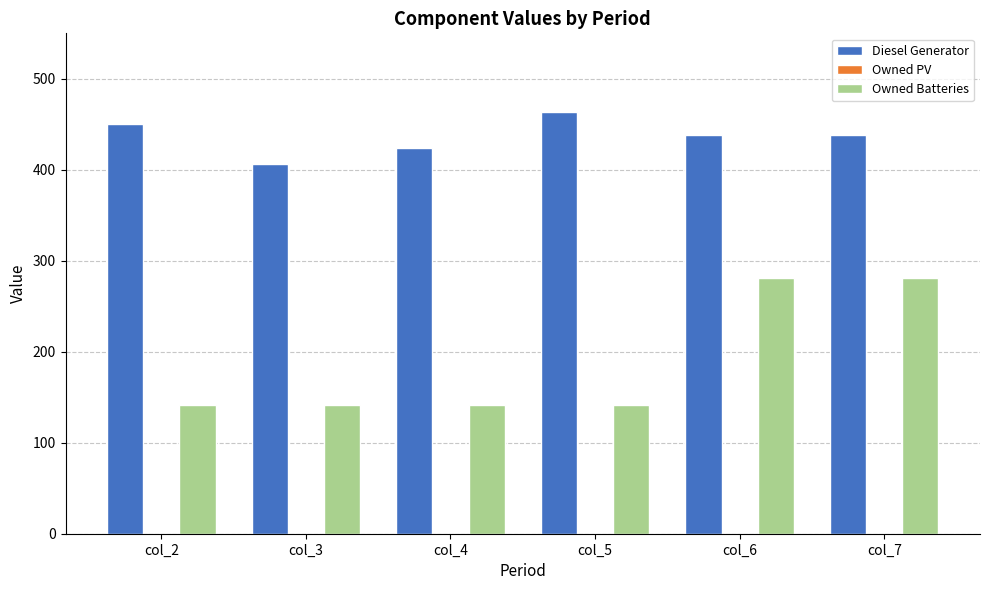

At which label does Diesel Generator first exceed 438?

col_2